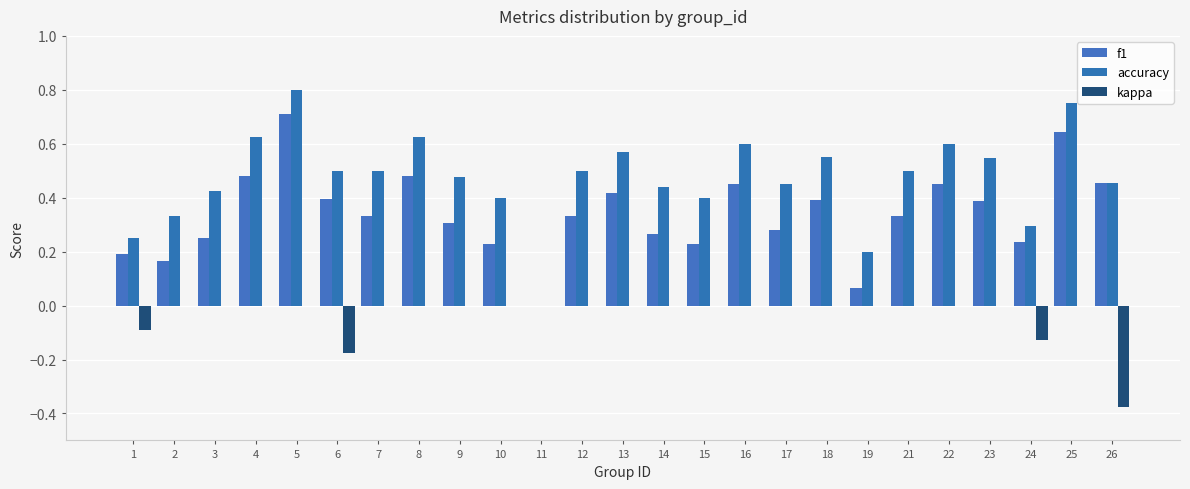

How many series are shown in this chart?

3